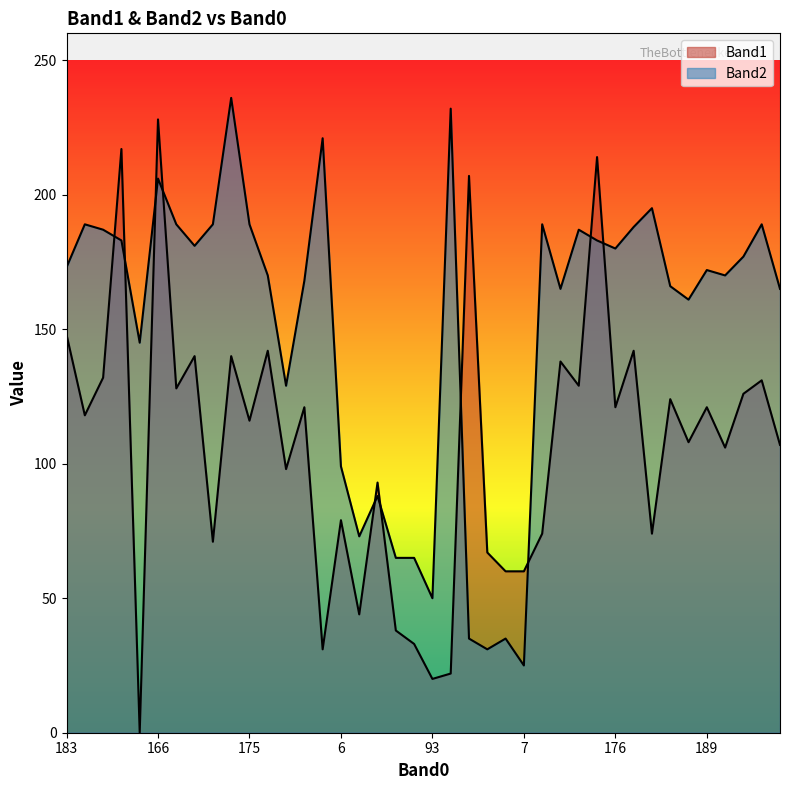

Rank the series by their average value, from lowest to highest.

Band1, Band2